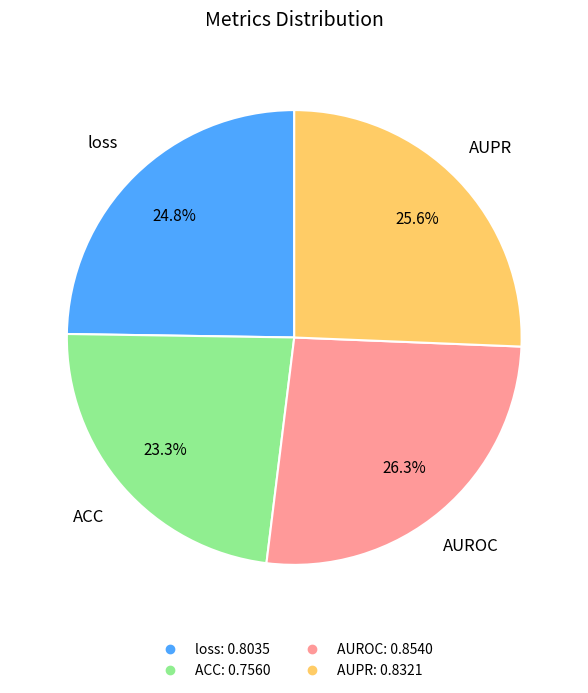

Does any single category account for the majority?

No